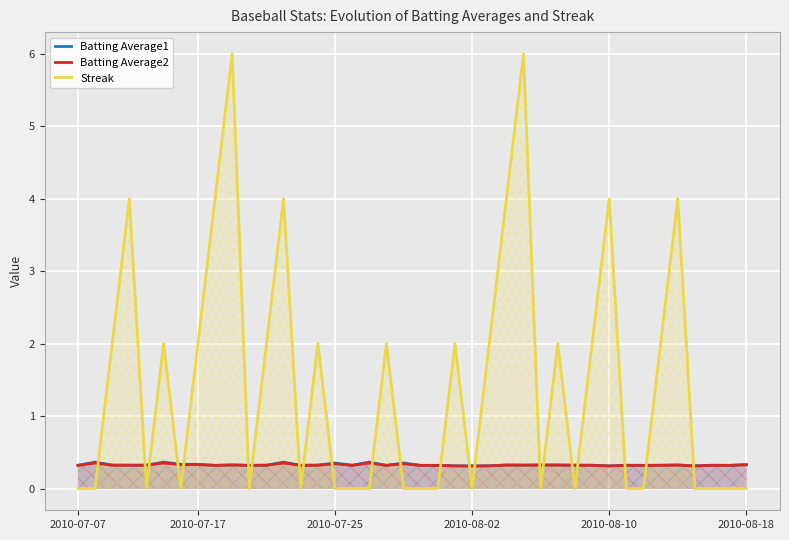

True or false: Batting Average2 and Batting Average1 intersect in this chart.

False